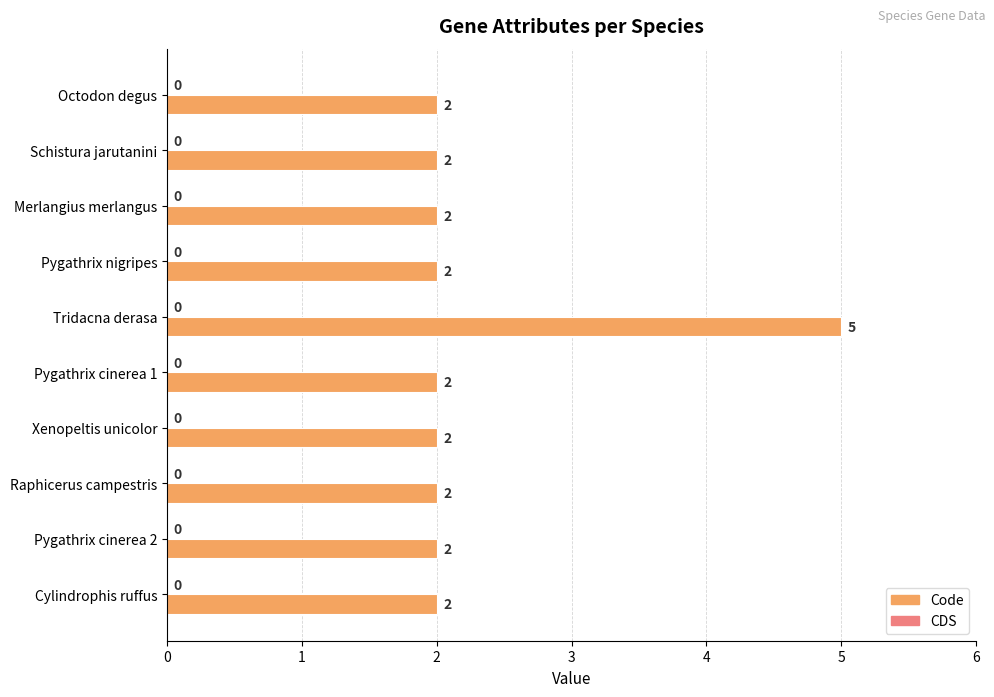

What is the greatest value displayed?

5